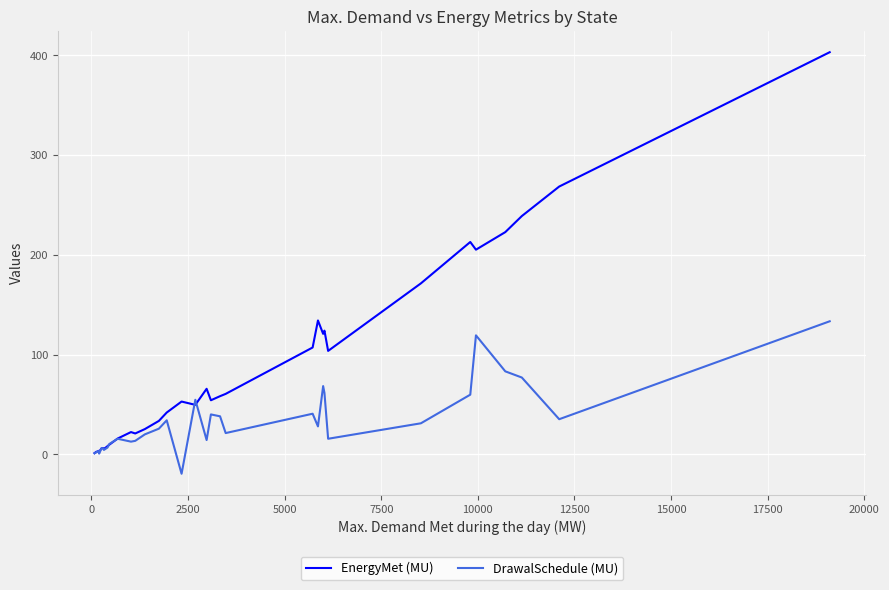

How many lines are shown in the chart?

2